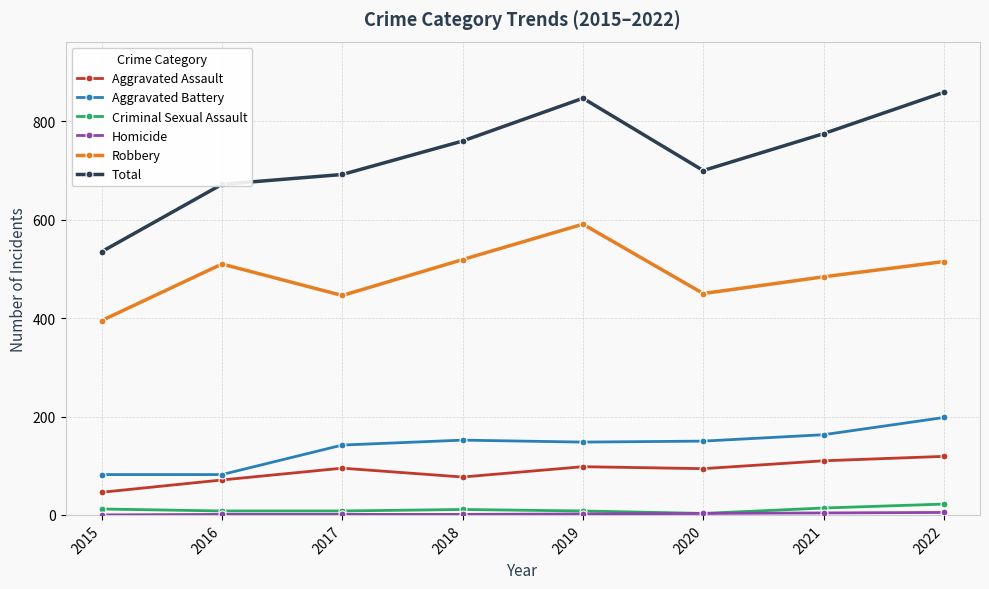

True or false: Aggravated Assault and Aggravated Battery intersect in this chart.

False